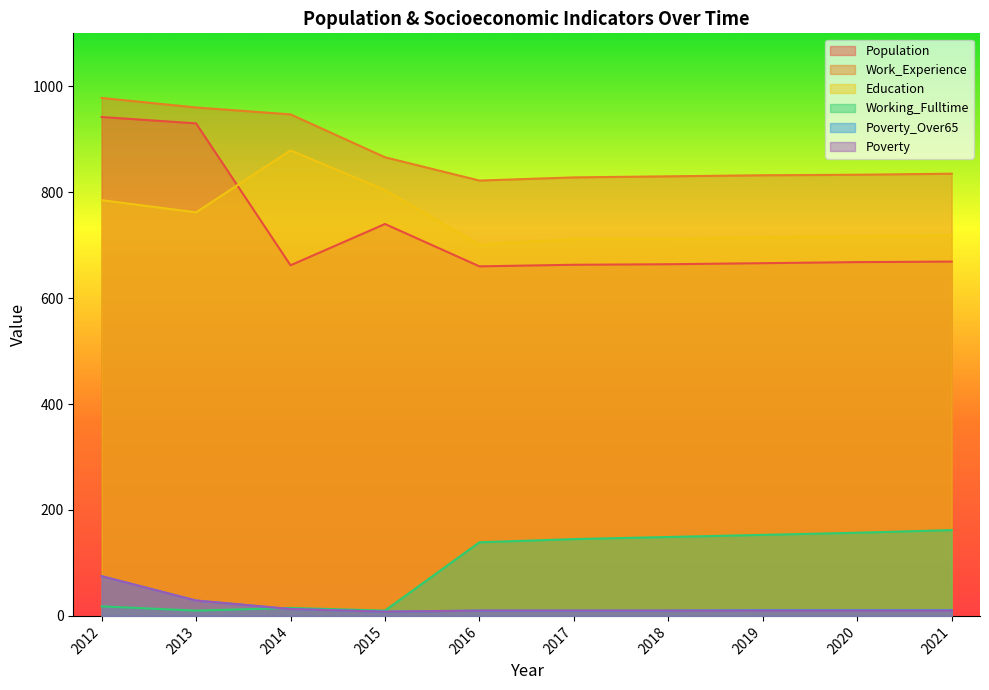

What is the spread (max minus min) of values at 2012?

960